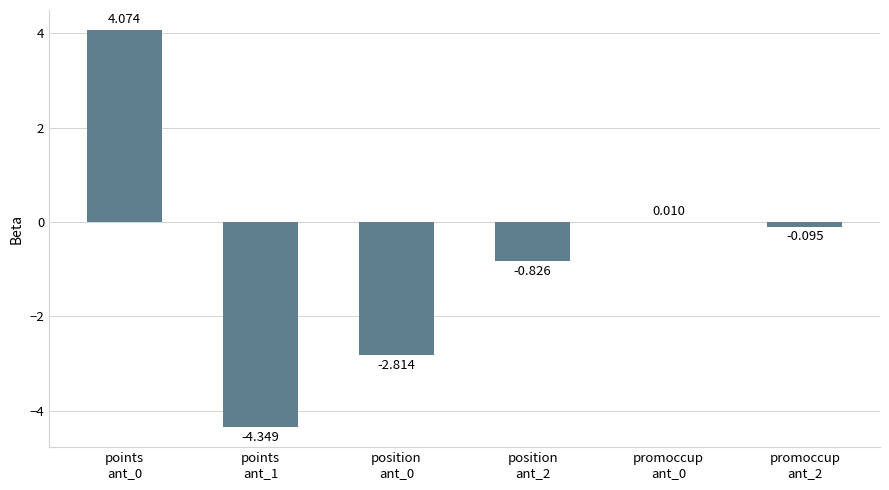

At which label does the data first exceed 0?

points
ant_0